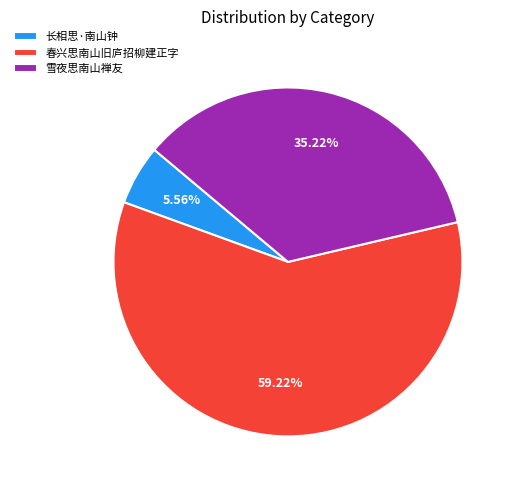

To the nearest percent, what is the difference between the largest and smallest slice percentages?

54%